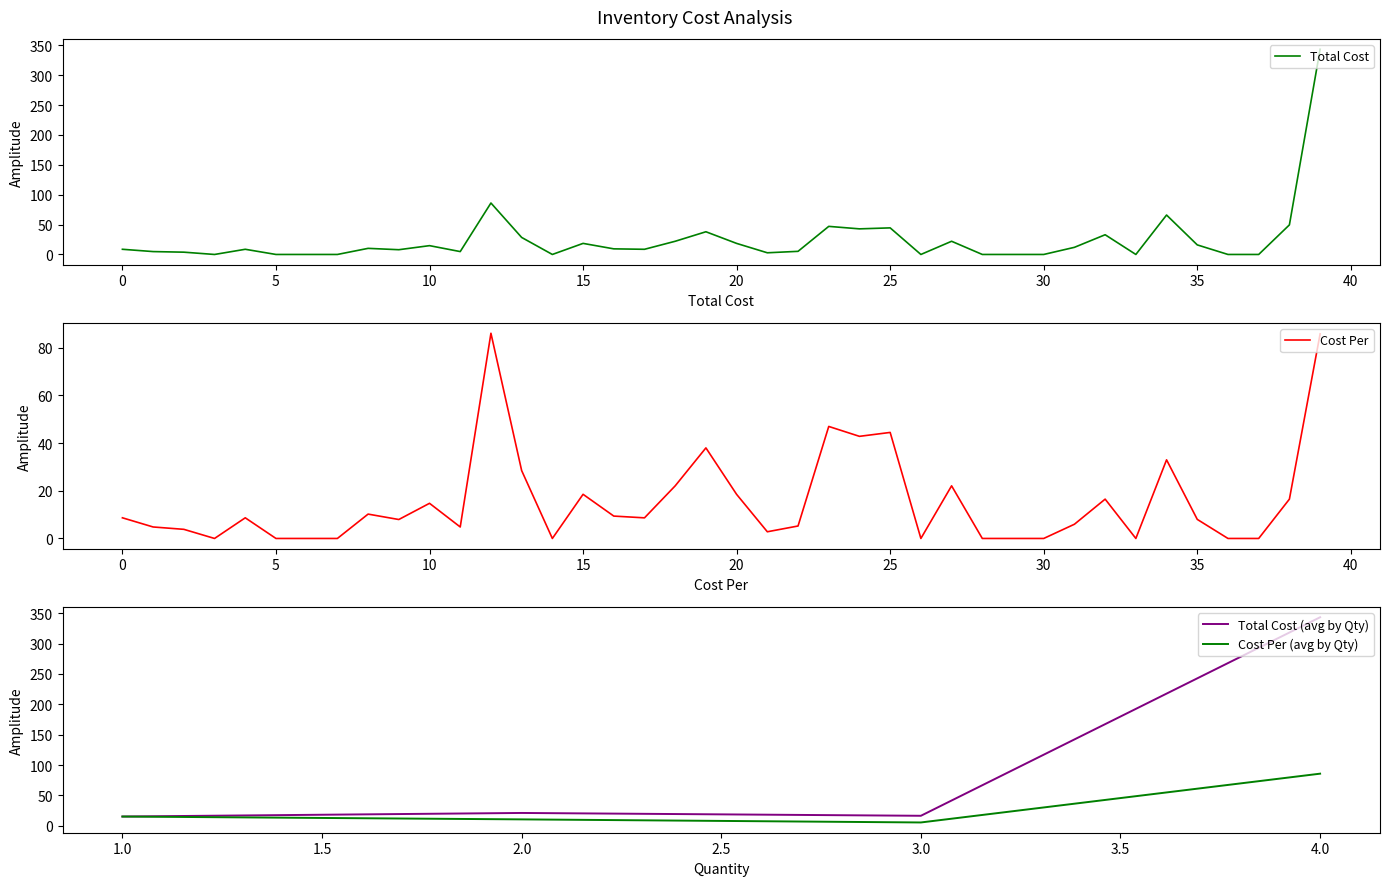

The value of Total Cost (avg by Qty) at 1.0 is 15.3. True or false?

True